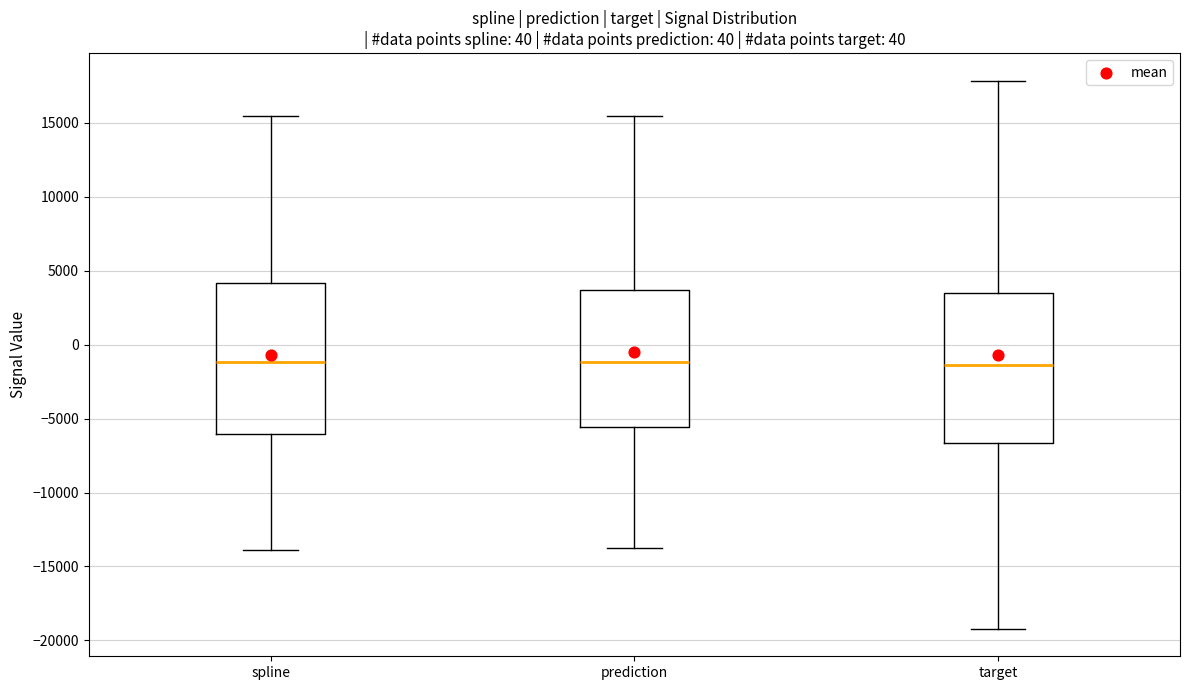

Reading left to right, read every box against the y-axis: the position of its median line, the range the box covers, and the ends of its whiskers. The values are not printed on the chart, so give them approximately, as read against the axis.

spline: median -1000, box -6000 to 4000, whiskers -14000 to 15500
prediction: median -1000, box -5500 to 3500, whiskers -13500 to 15500
target: median -1500, box -6500 to 3500, whiskers -19000 to 18000